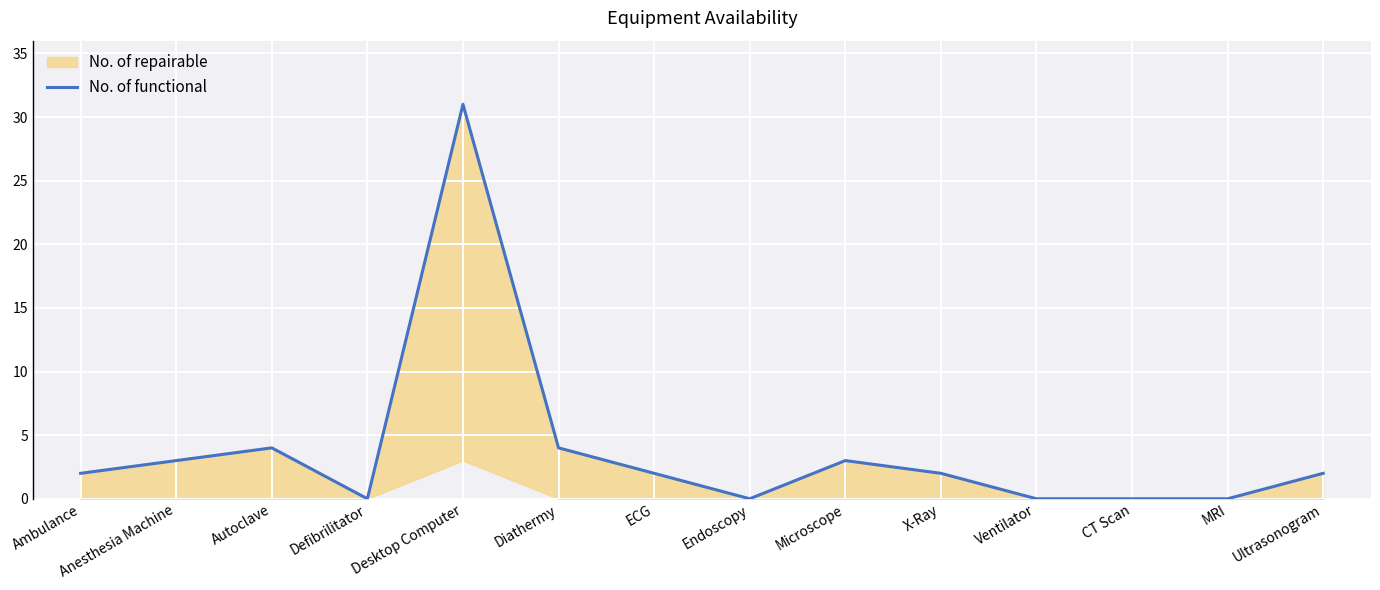

The chart shows a value of 1 at ECG. True or false?

False